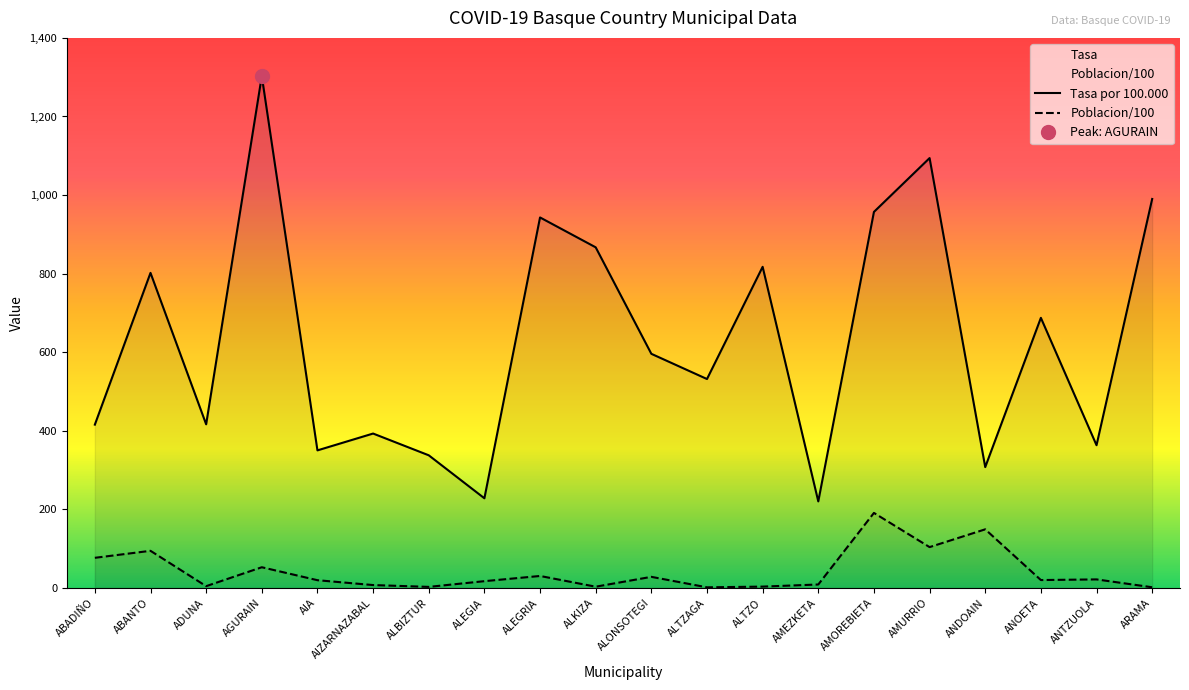

True or false: Poblacion/100 and Tasa por 100.000 cross at least once.

False